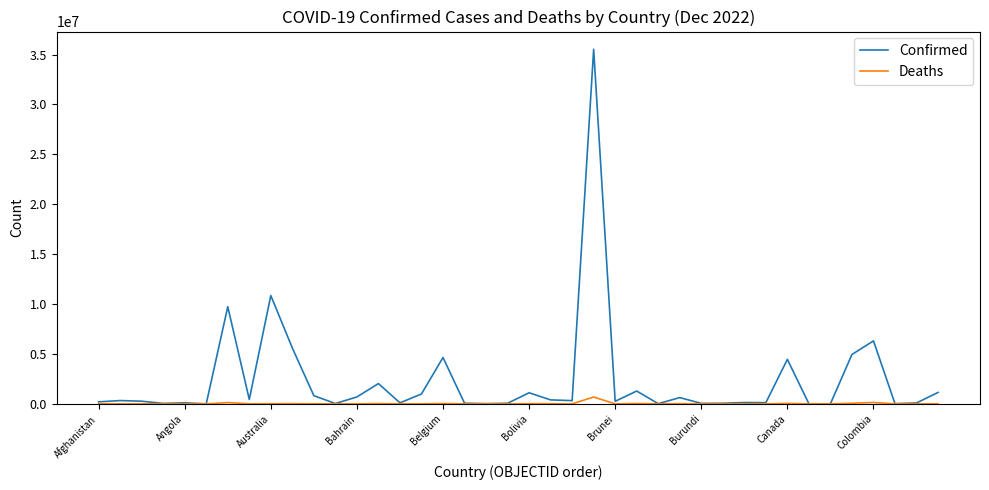

Which series has the largest range (max minus min)?

Confirmed